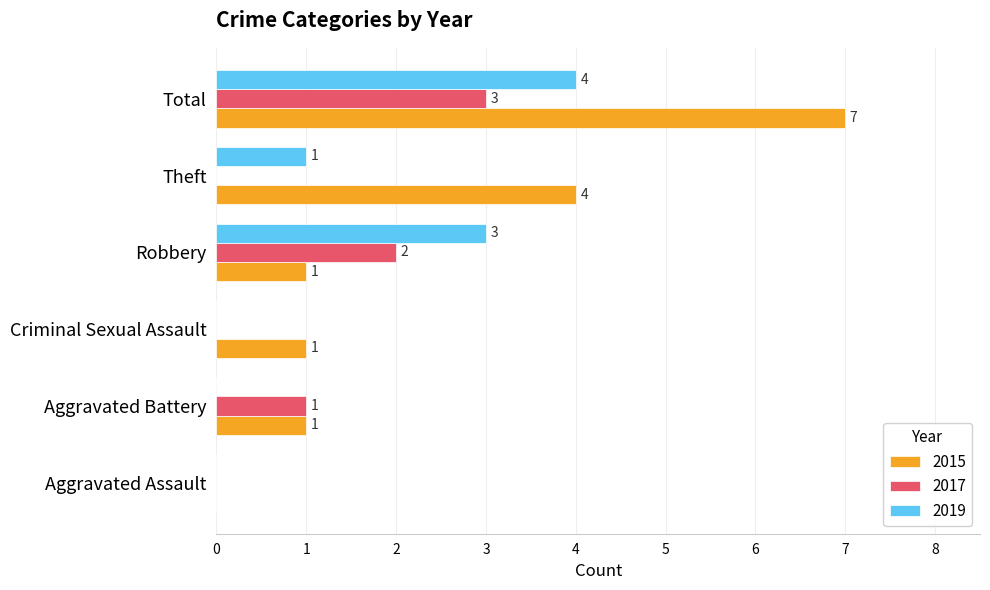

The 2015 series shows 4 at Theft. True or false?

True